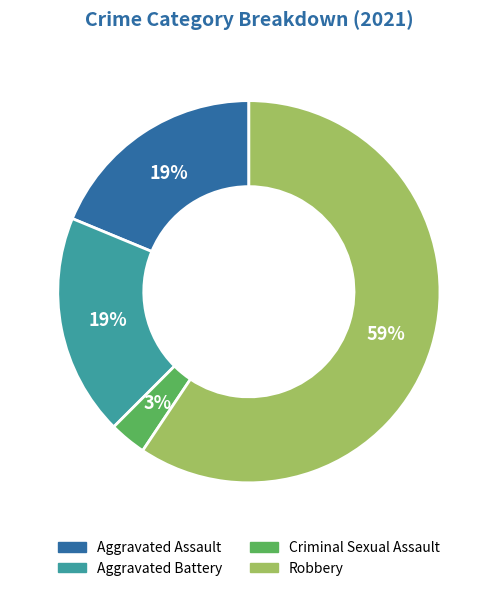

Which slice is the largest?

Robbery